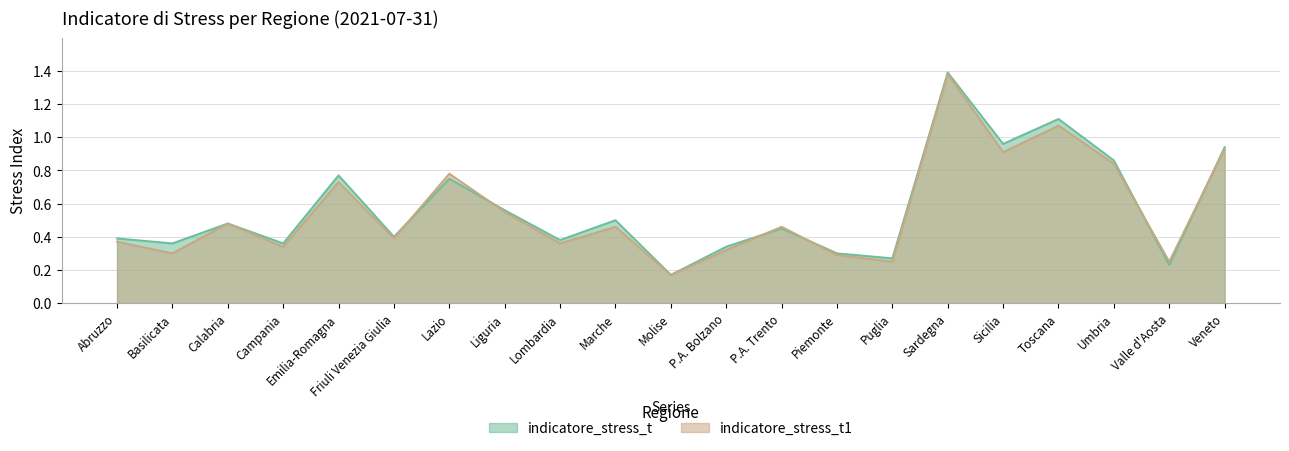

Read the indicatore_stress_t1 value at Veneto.

0.9